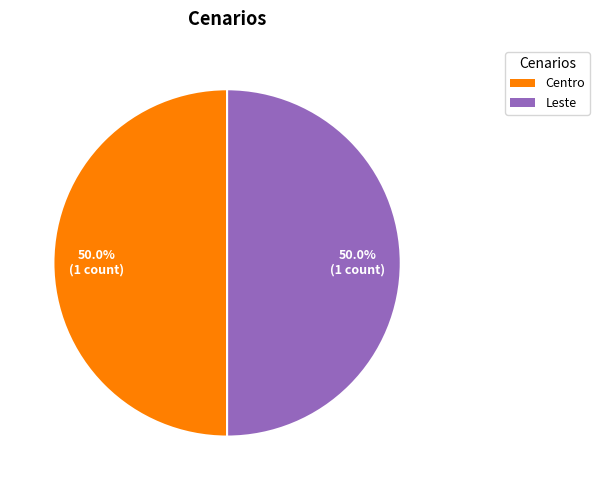

What is the total percentage of Centro and Leste?

100.0%